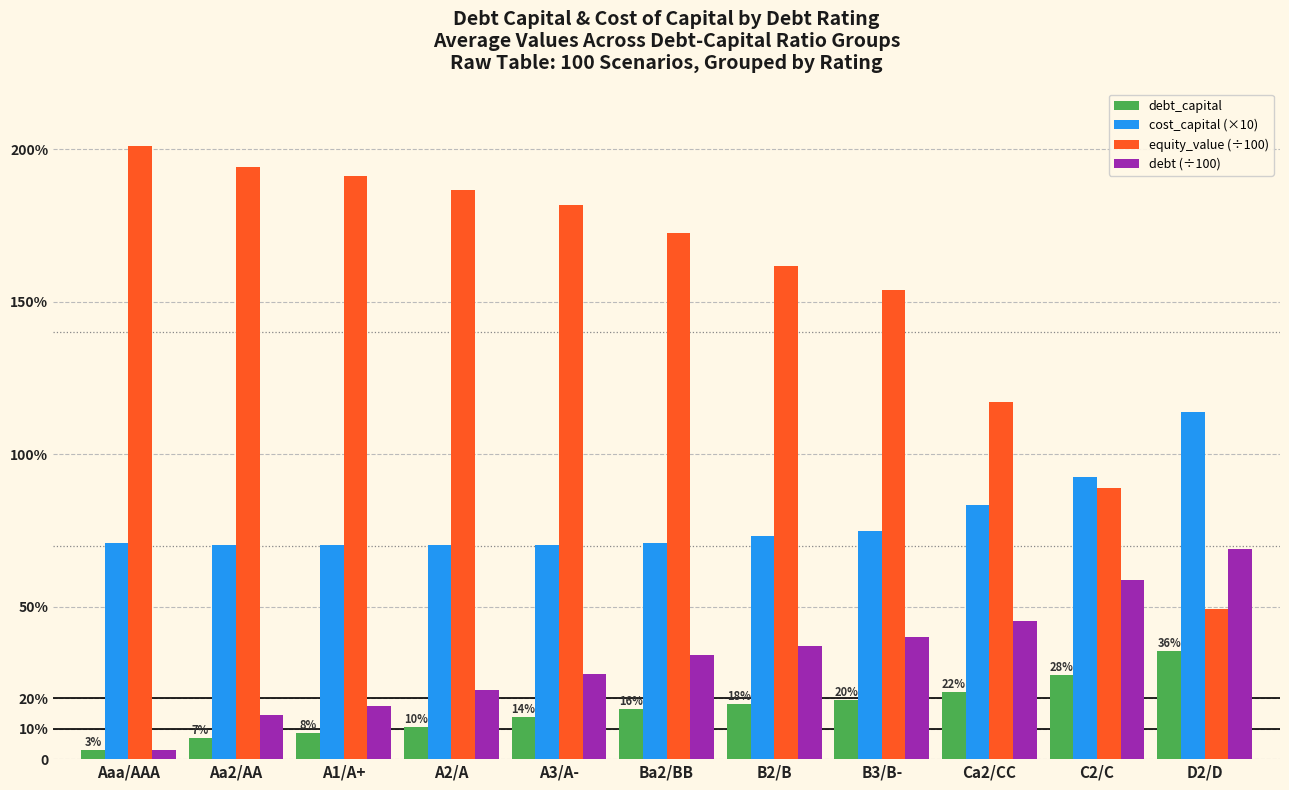

What is the difference between the maximum and minimum values in the debt (÷100) series?

0.7